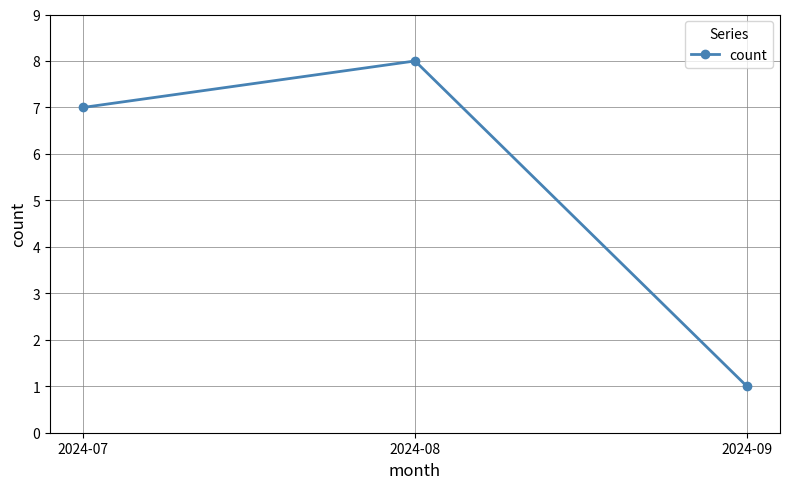

What is the greatest value displayed?

8